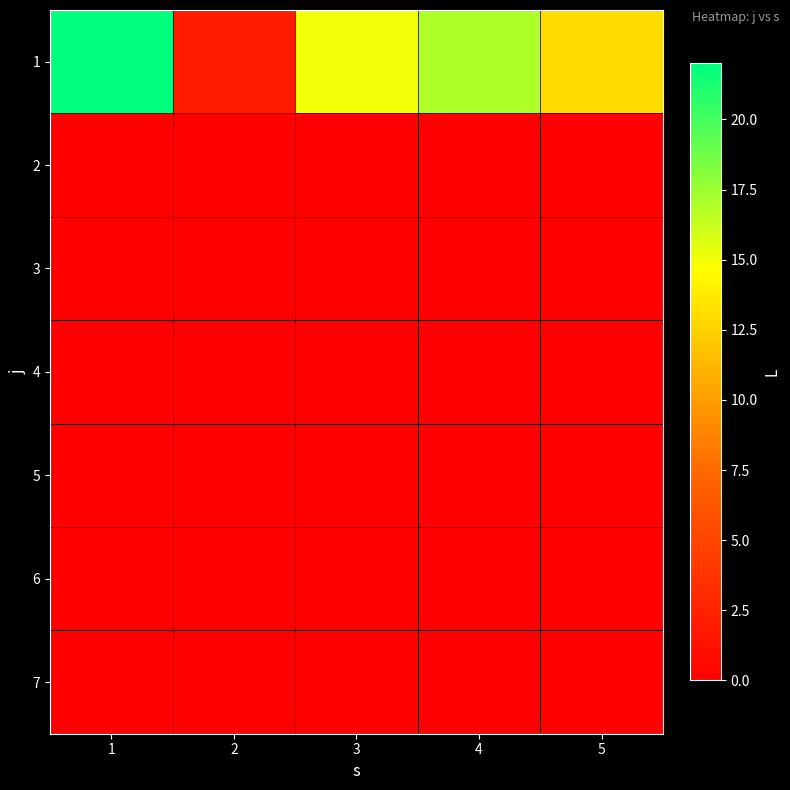

At 2, list the series in order from largest to smallest.

1, 2, 3, 4, 5, 6, 7